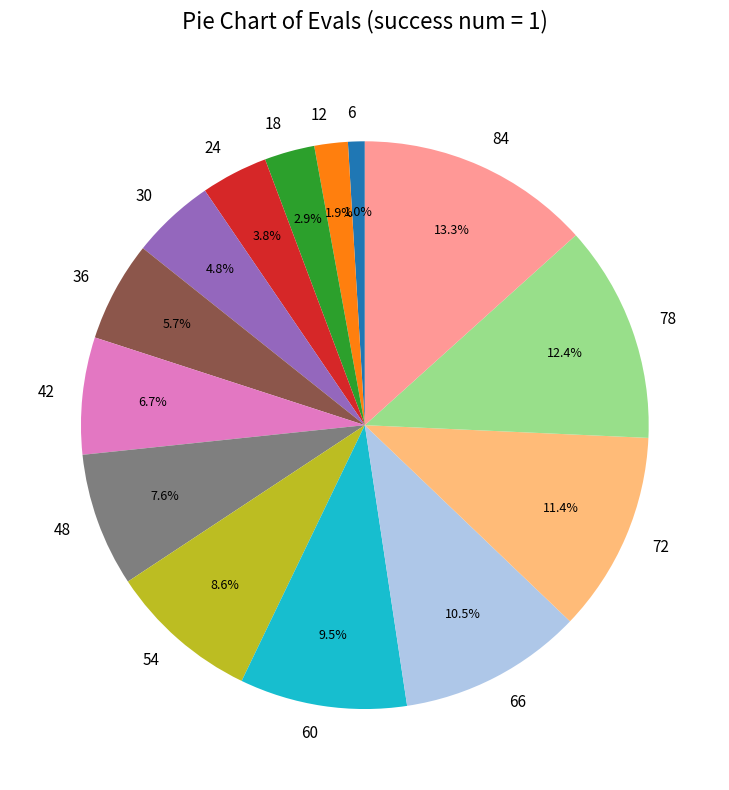

Does 78 account for over 50% of the chart?

No